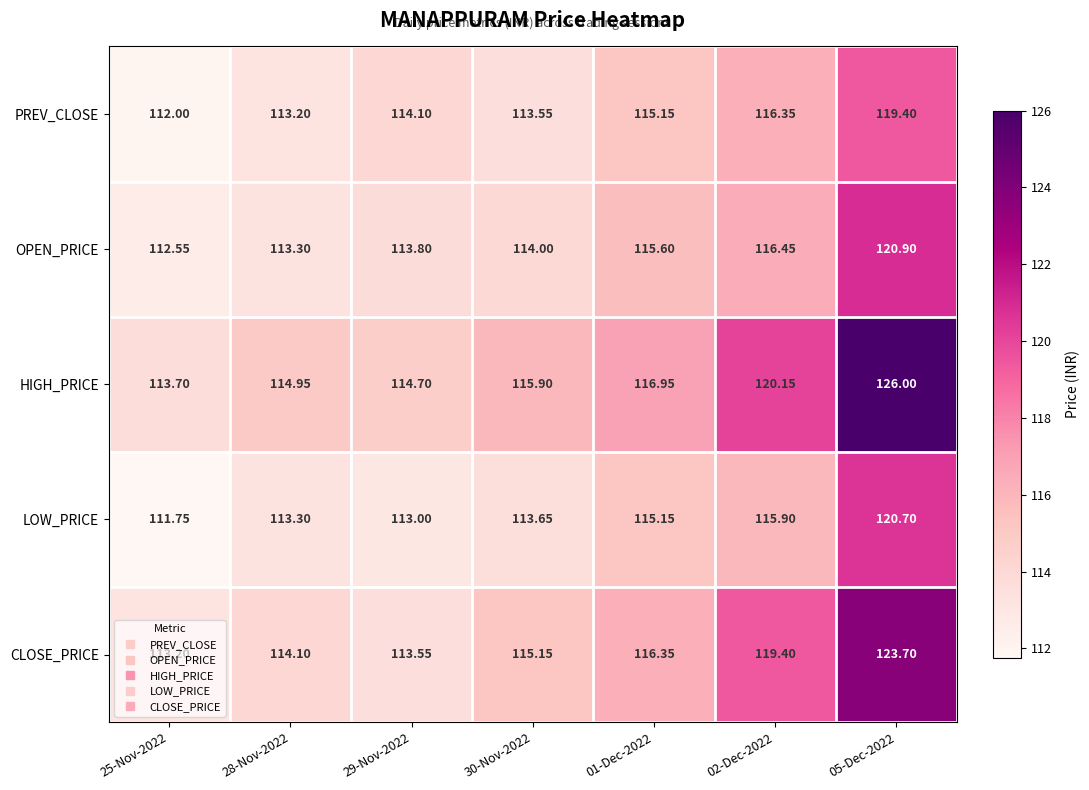

Is the value of HIGH_PRICE at 02-Dec-2022 greater than the value of PREV_CLOSE at 02-Dec-2022?

Yes